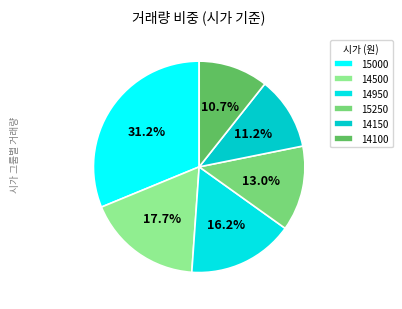

How many slices are in this pie chart?

6